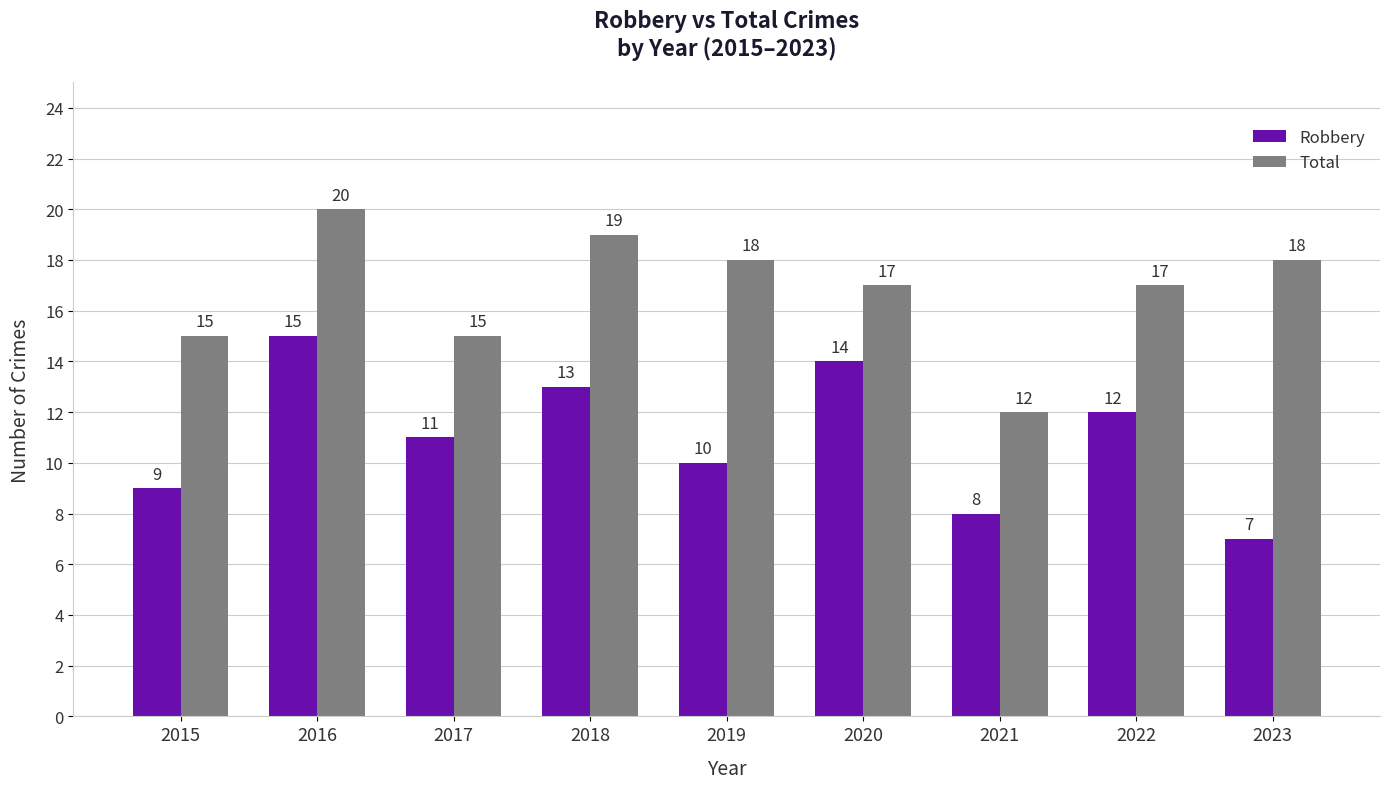

Reading left to right, transcribe all the data shown in this chart.

Robbery: 9	15	11	13	10	14	8	12	7
Total: 15	20	15	19	18	17	12	17	18